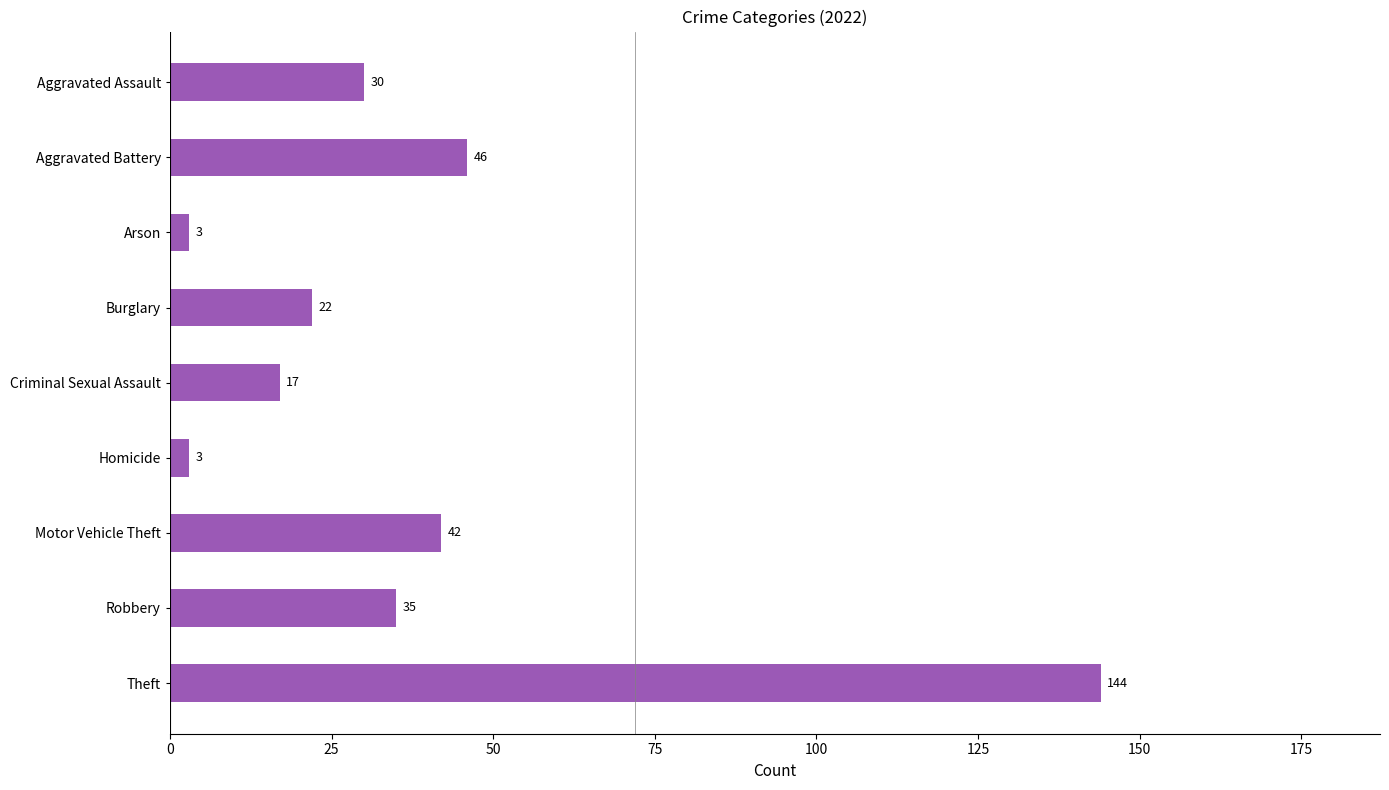

True or false: the data shows 13 at Aggravated Assault.

False